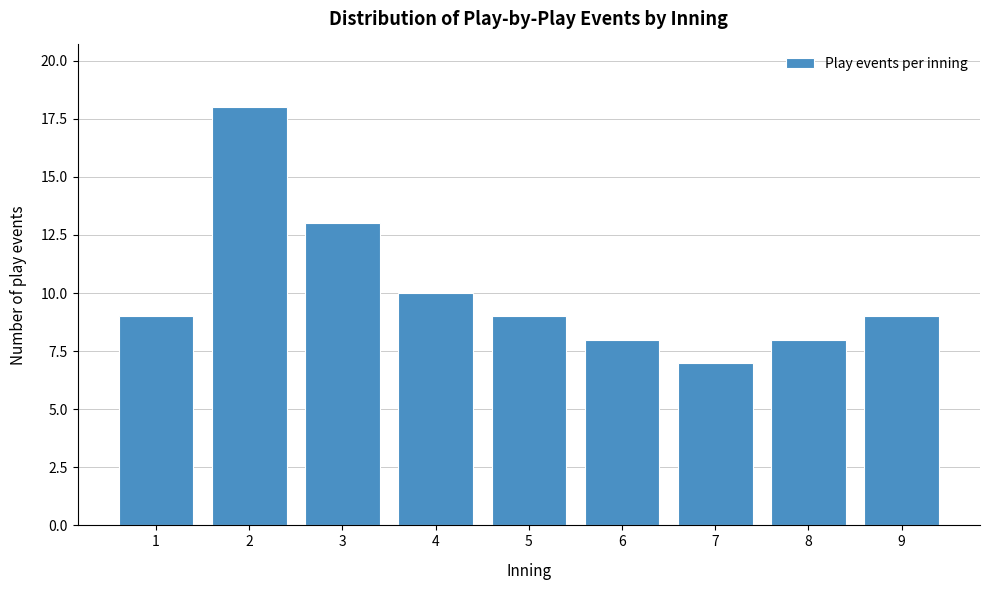

Reading right to left, extract all data points from this chart.

9	8	7	8	9	10	13	18	9